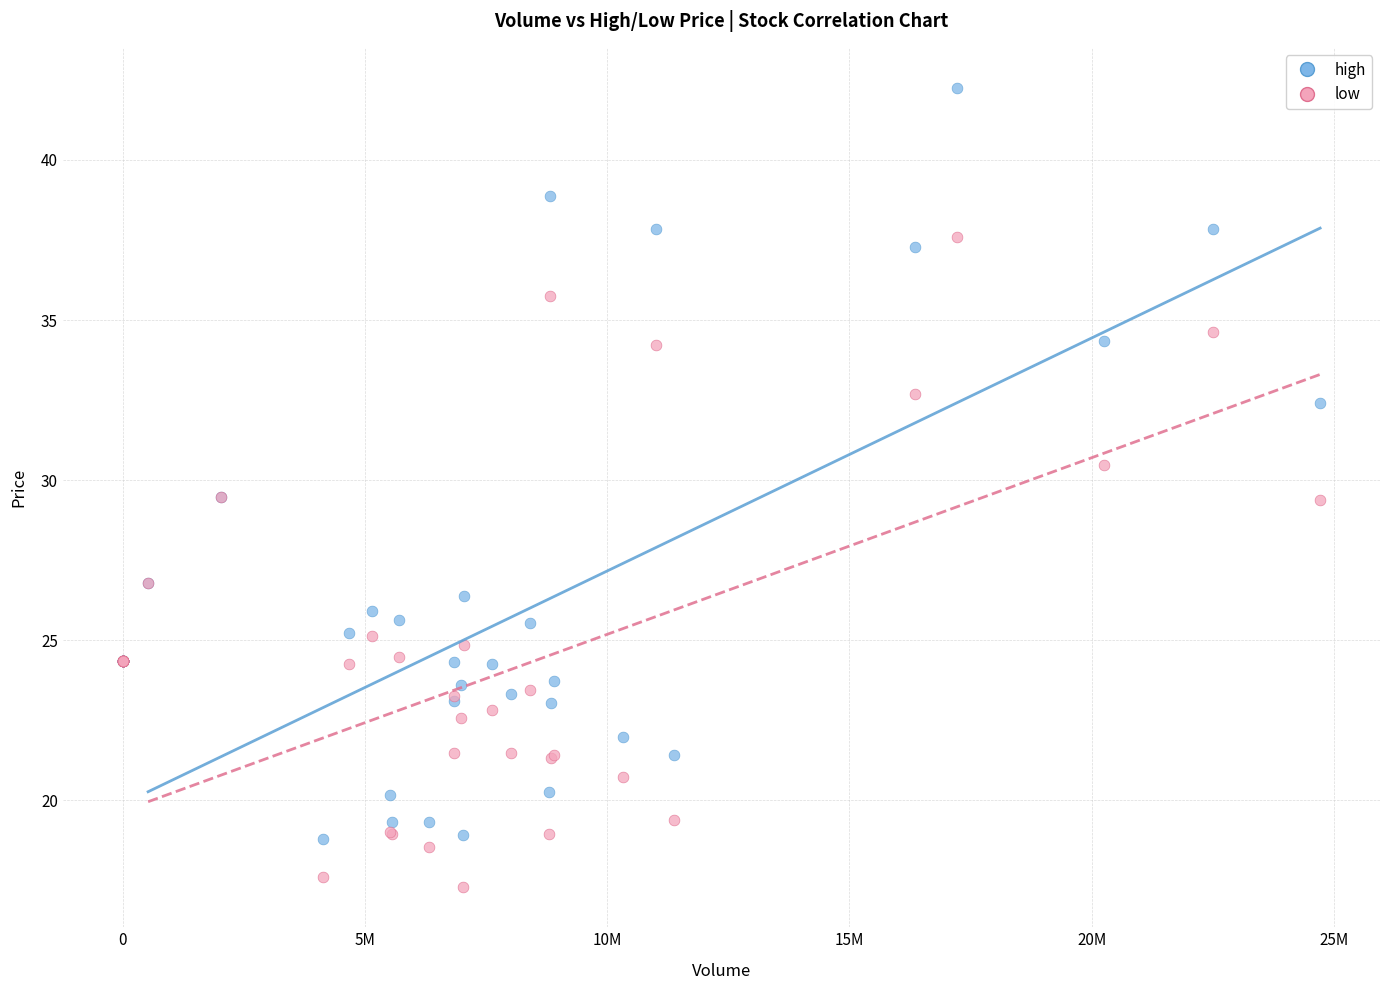

Which series has the widest spread of Y values?

high